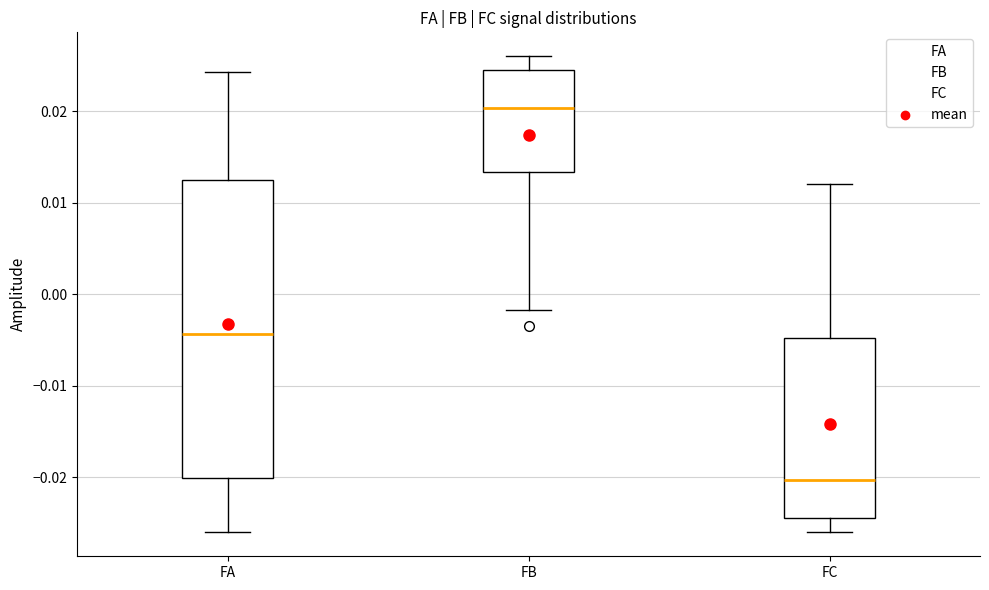

Where is the lower edge of the box for FA on the y-axis? The values are not printed on the chart, so give them approximately, as read against the axis.

-0.020